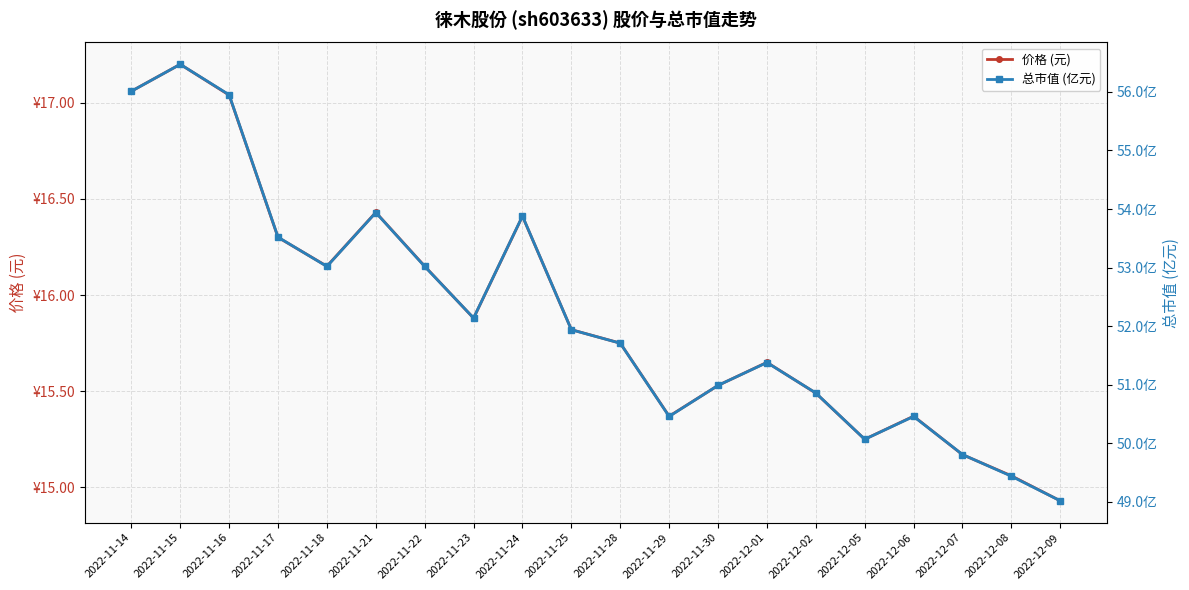

List the series in order of their peak value, lowest first.

价格 (元), 总市值 (亿元)